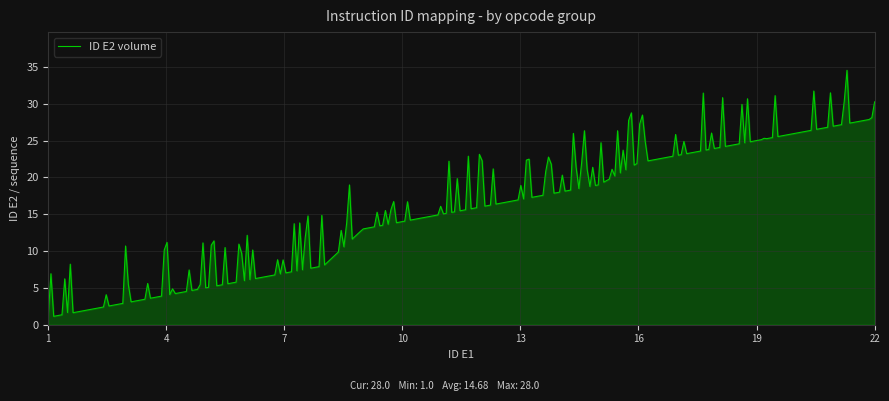

What is the difference between the maximum and minimum values?

33.5